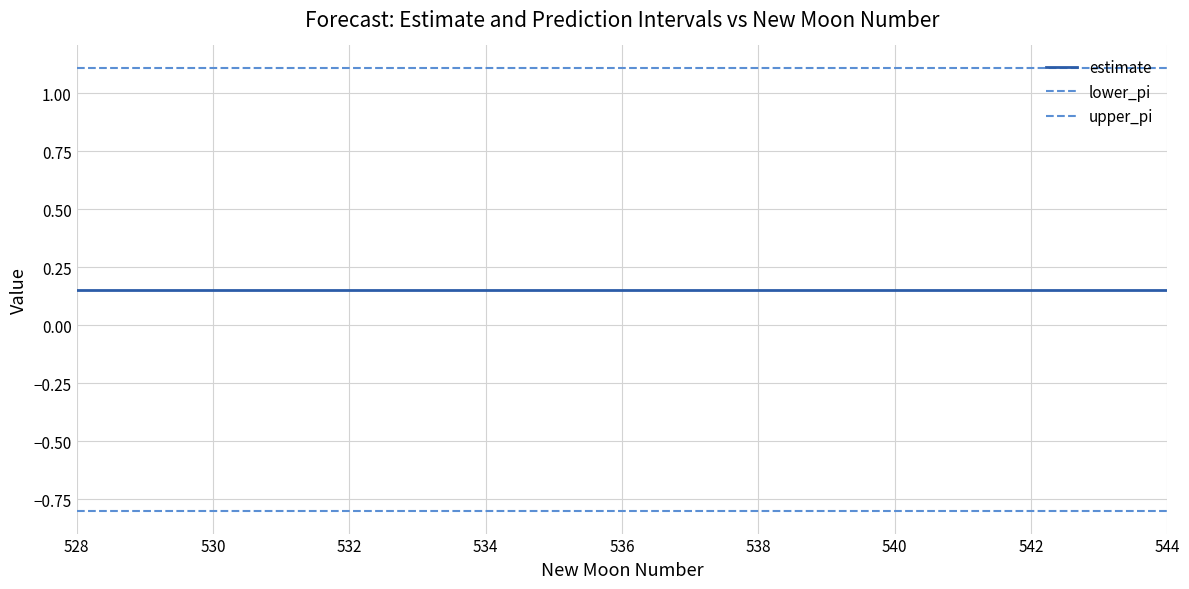

Rank the series by their average value, from highest to lowest.

upper_pi, estimate, lower_pi